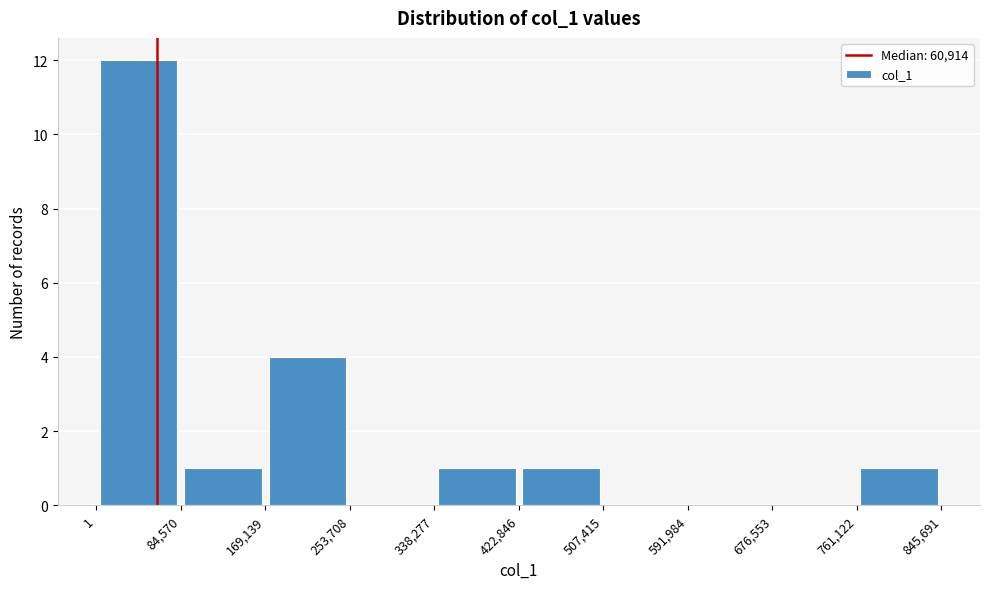

Reading left to right, transcribe this chart: for each bar, give the range it covers on the x-axis and its height. The values are not printed on the chart, so give them approximately, as read against the axis.

1 to 84,570: 12
84,570 to 169,139: 1
169,139 to 253,708: 4
253,708 to 338,277: 0
338,277 to 422,846: 1
422,846 to 507,415: 1
507,415 to 591,984: 0
591,984 to 676,553: 0
676,553 to 761,122: 0
761,122 to 845,691: 1